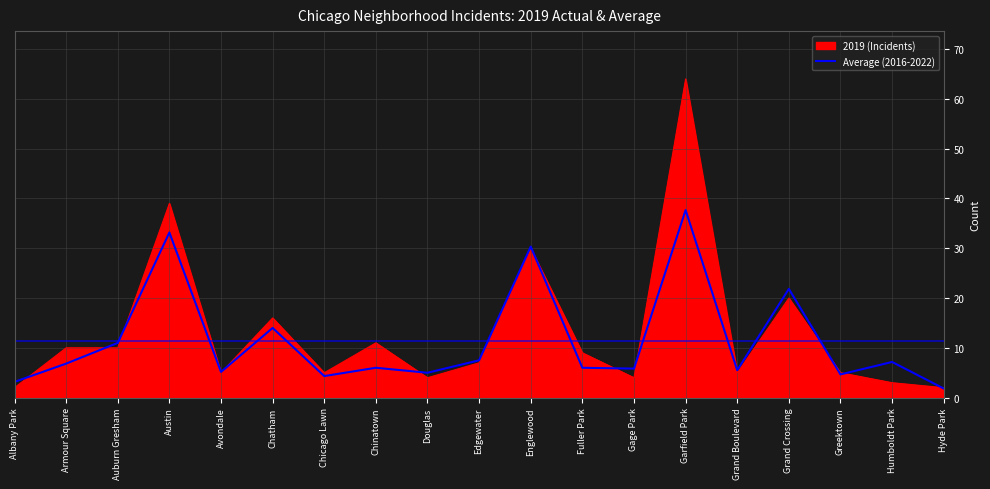

True or false: 2019 (Incidents) has a value of 10.9 at Austin.

False